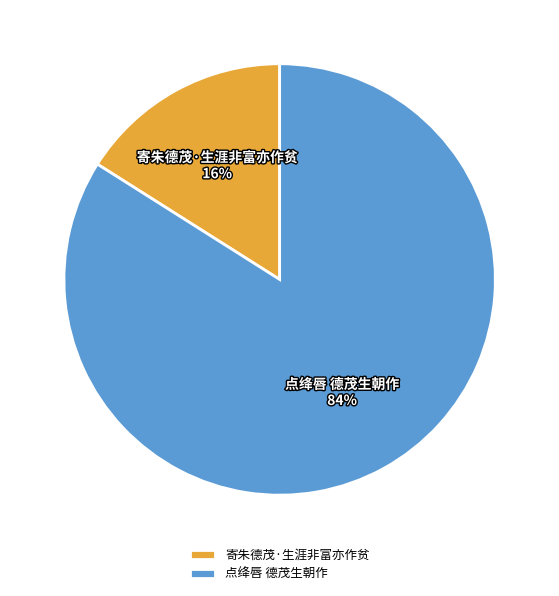

To the nearest percent, what percentage of the pie is 点绛唇 德茂生朝作?

84%